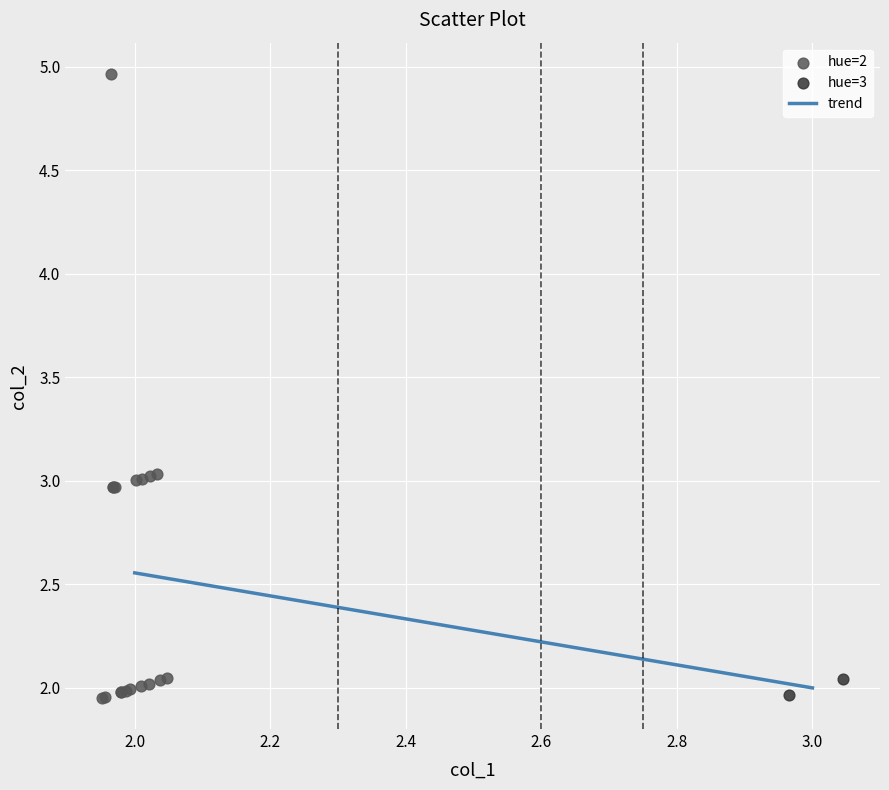

Which series has the widest spread of Y values?

hue=2